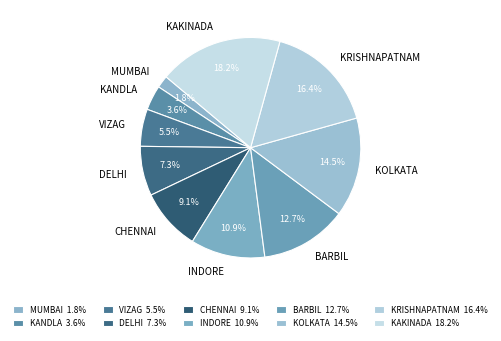

How many slices are in this pie chart?

10